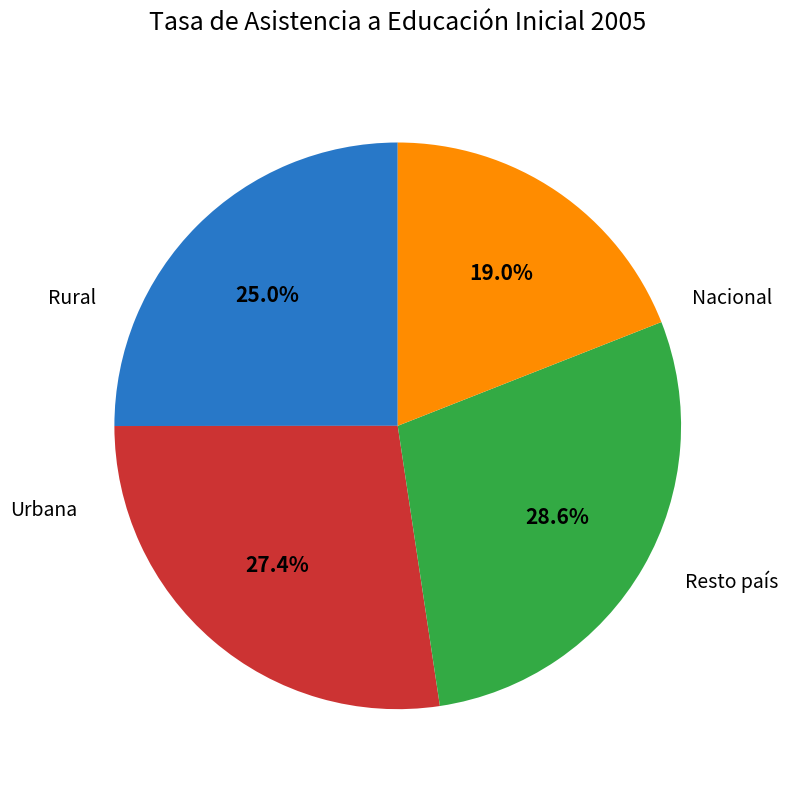

Is there any slice that represents more than half of the pie?

No